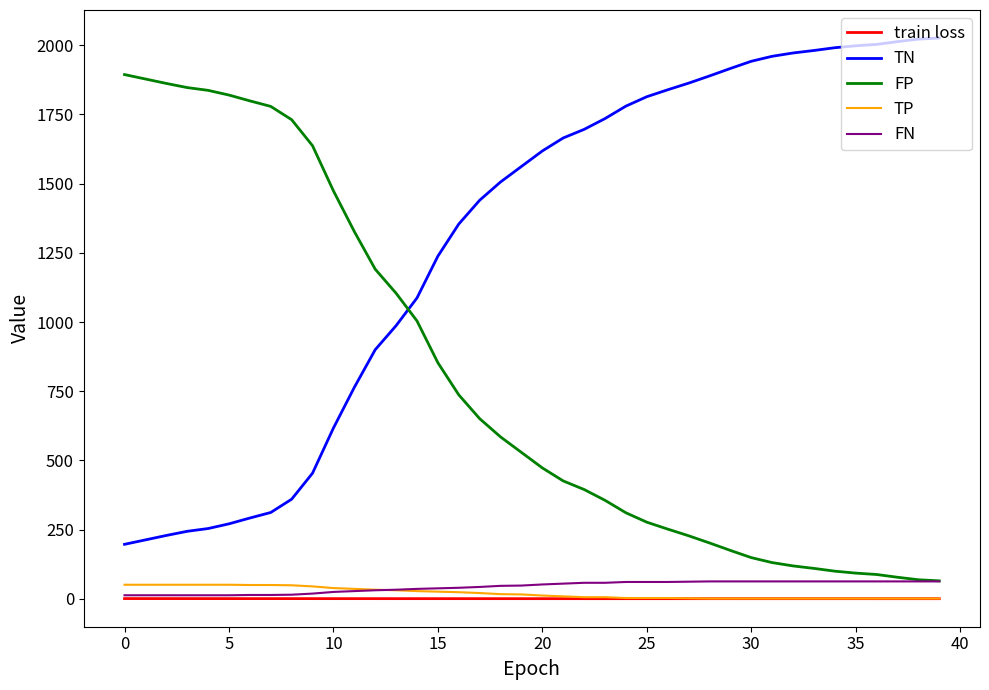

True or false: TP and TN intersect in this chart.

False